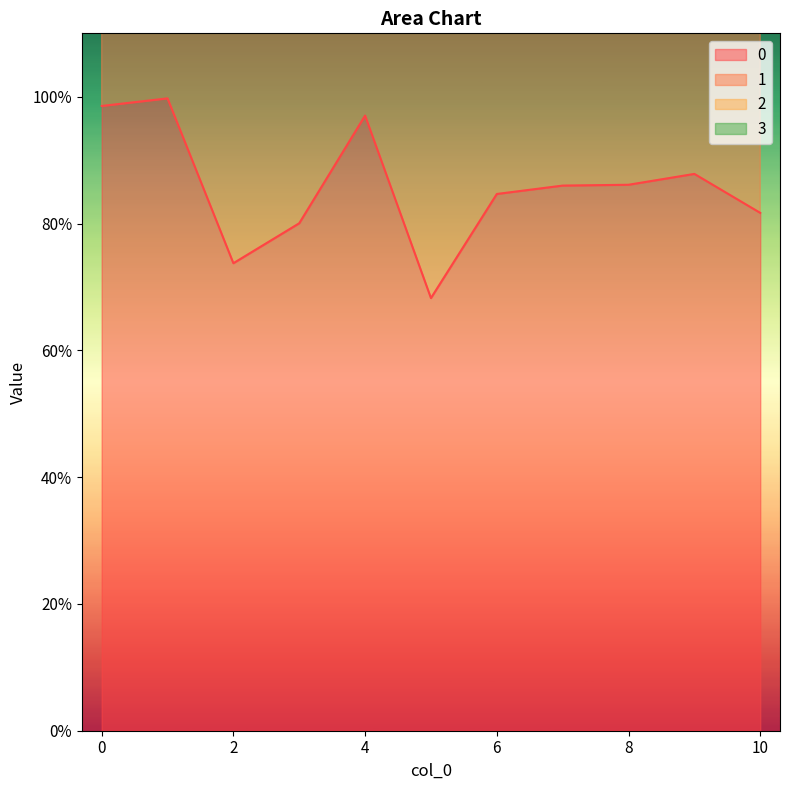

Is the value of 1 at 4 greater than the value of 0 at 0?

Yes